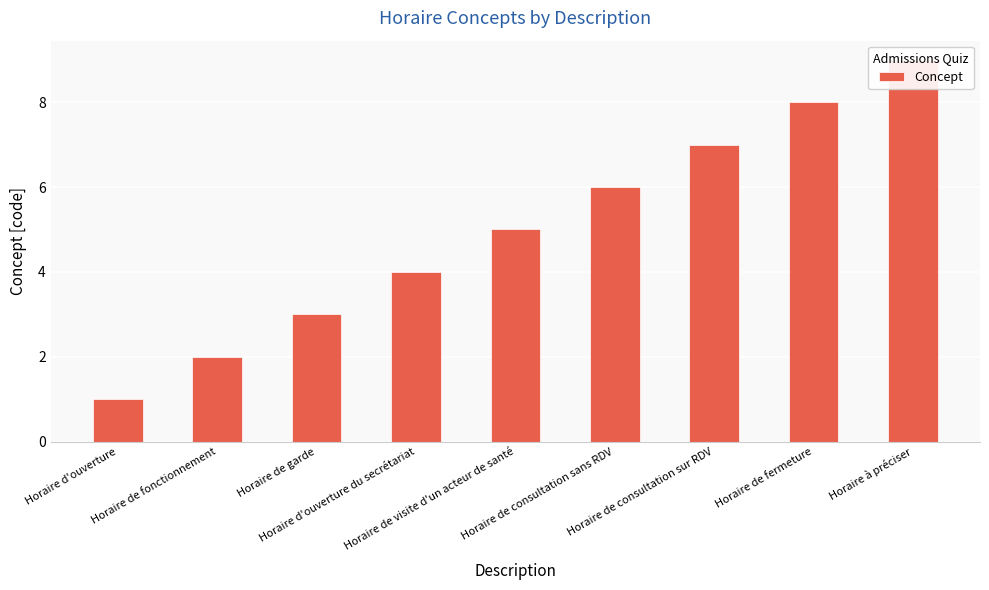

Approximately how many times larger is the value at Horaire de garde compared to Horaire de fermeture?

0.4